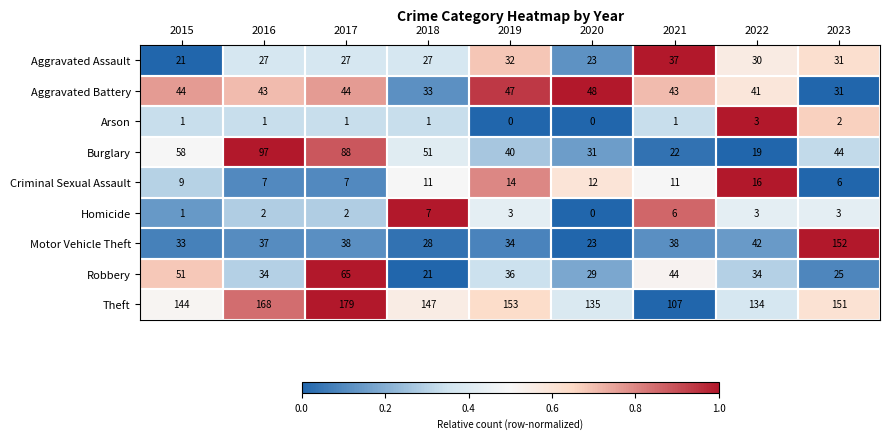

The value of Robbery at 2015 is 51. True or false?

True